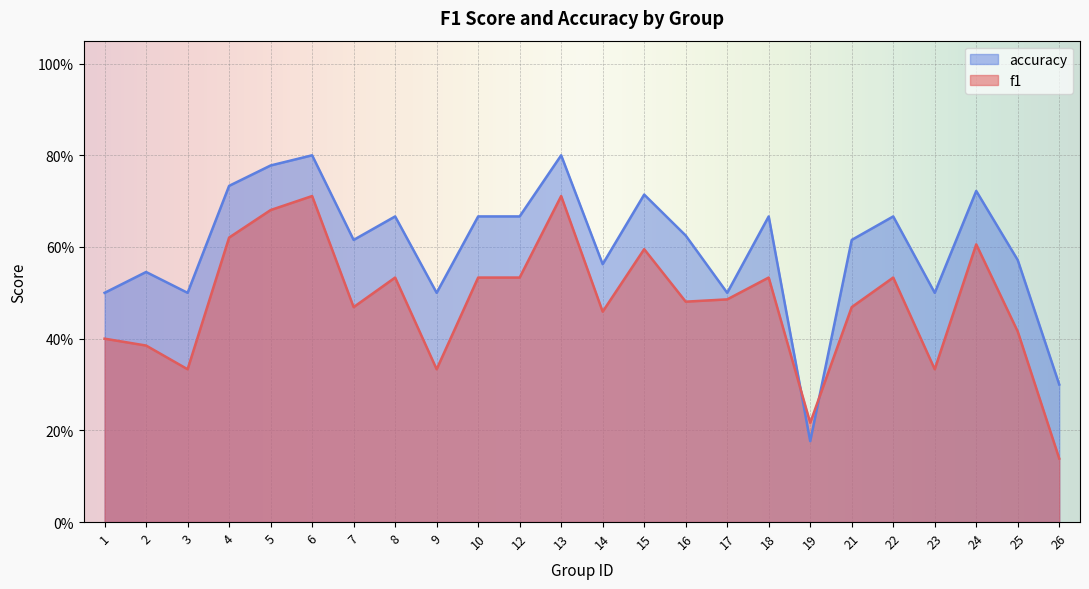

Where is the first local maximum for accuracy?

2